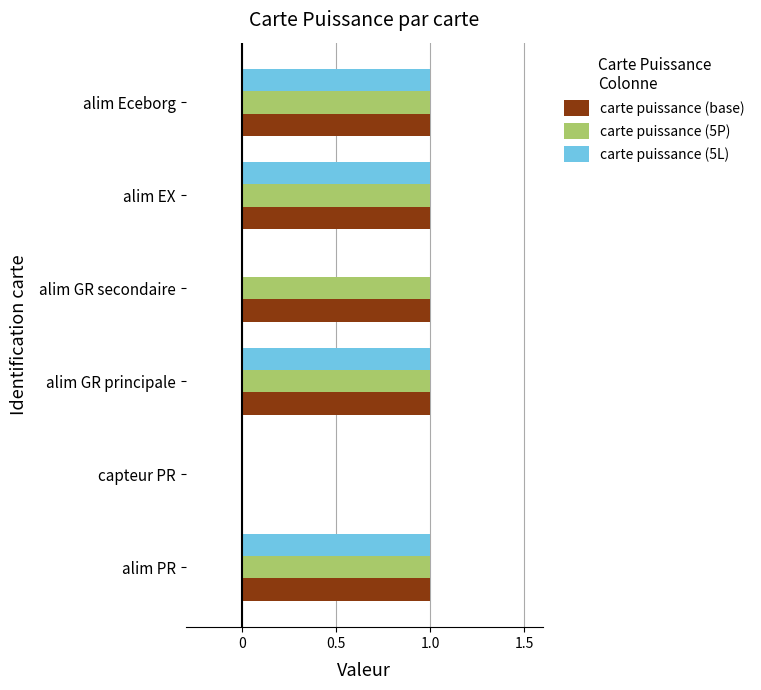

What is the sum of all carte puissance (5L) values?

4